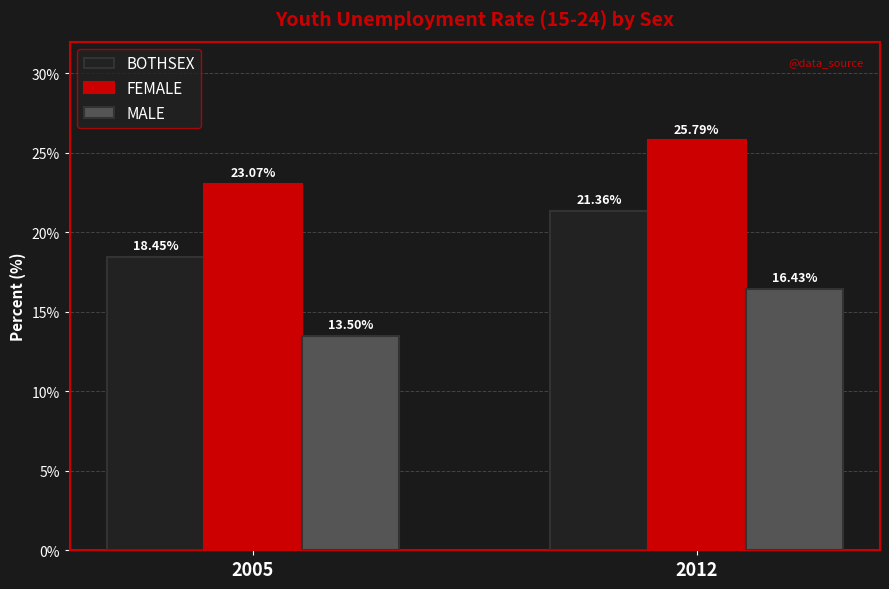

What is the difference between the BOTHSEX values at 2012 and 2005?

2.9